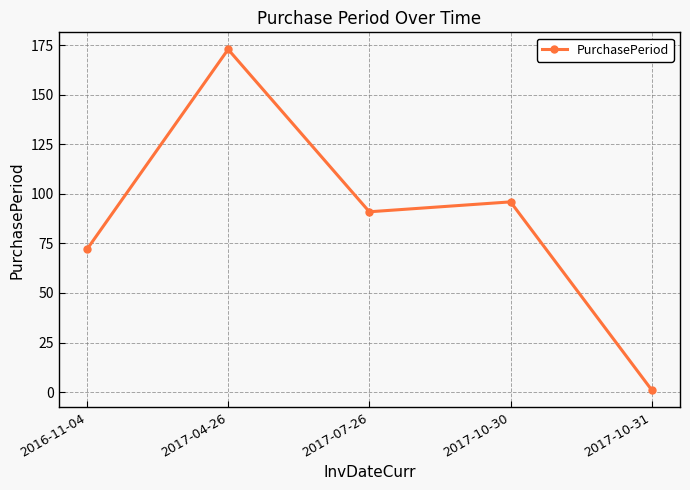

Approximately how many times larger is the value at 2016-11-04 compared to 2017-04-26?

0.4